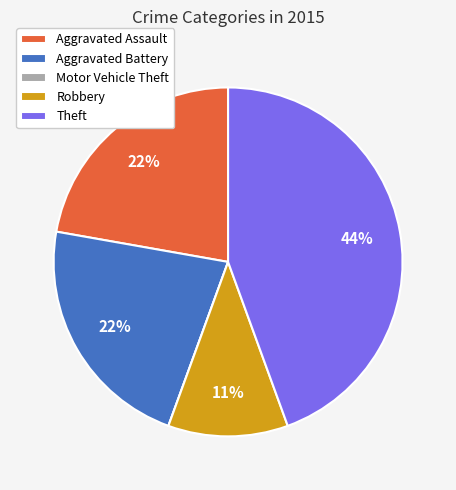

Which category has the biggest portion of the pie?

Theft